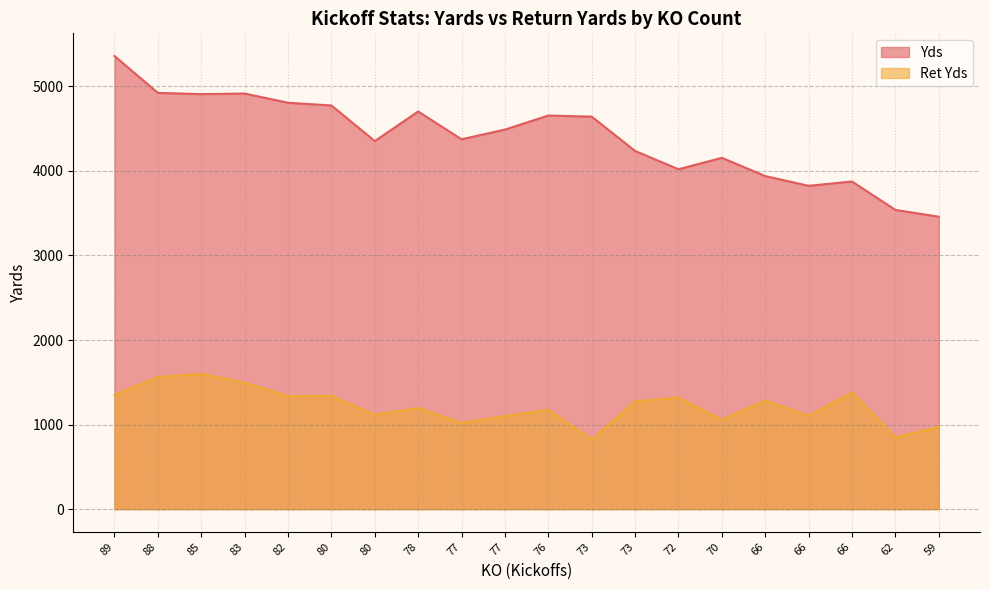

Does the chart have visible grid lines?

Yes